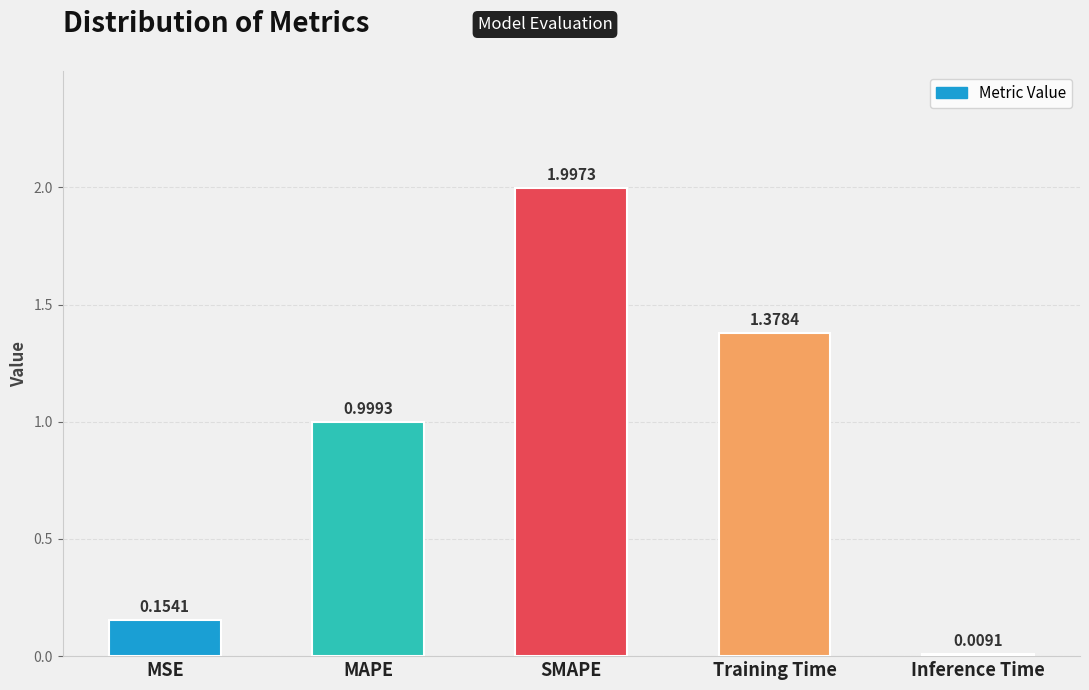

Where is the data nearest to the value 1?

MAPE